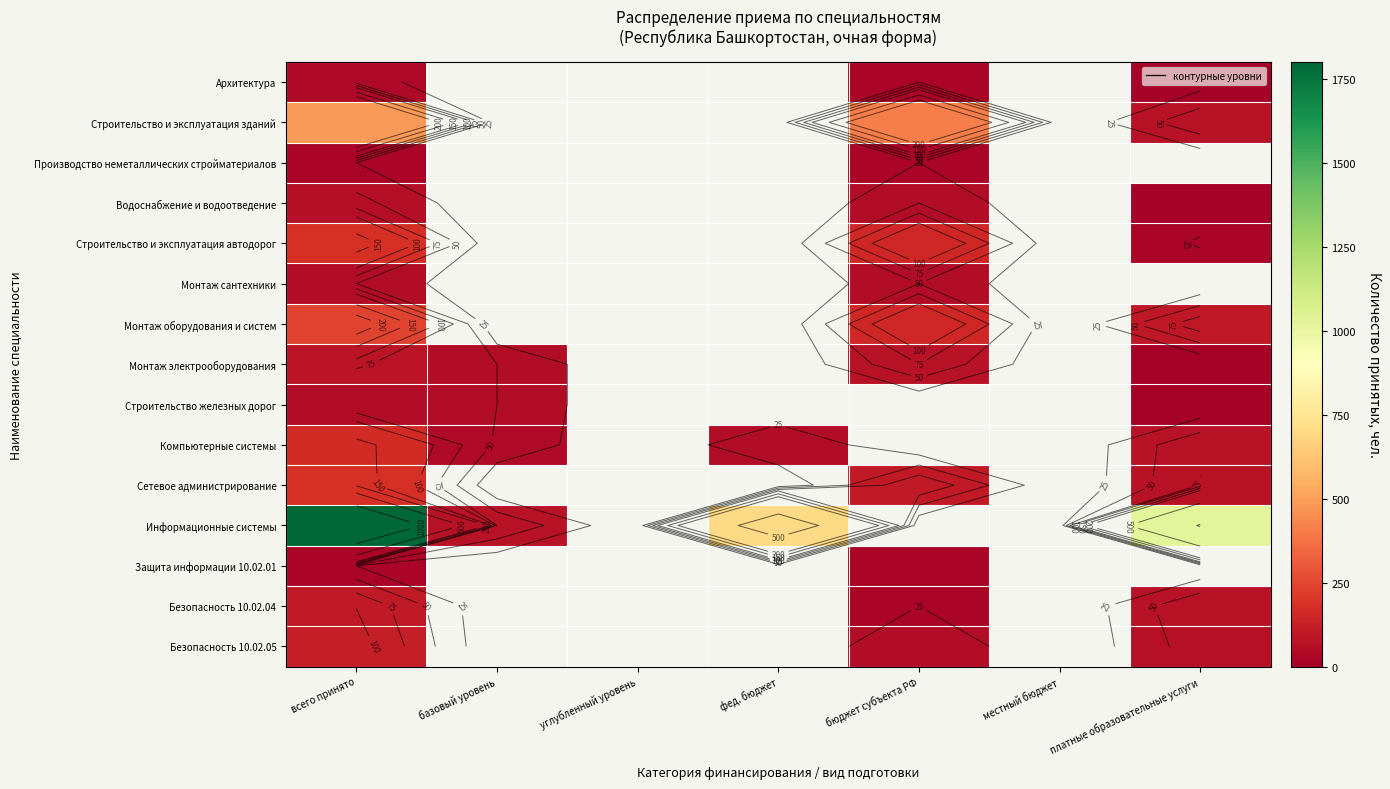

Between местный бюджет and платные образовательные услуги, which is larger?

платные образовательные услуги